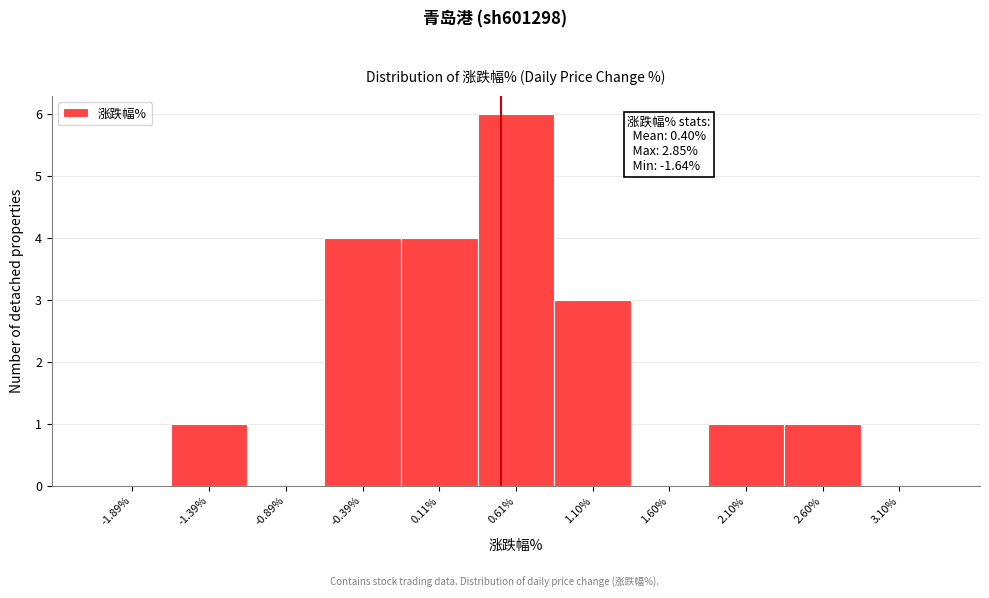

Which range on the x-axis has the tallest bar?

0.35 to 0.85